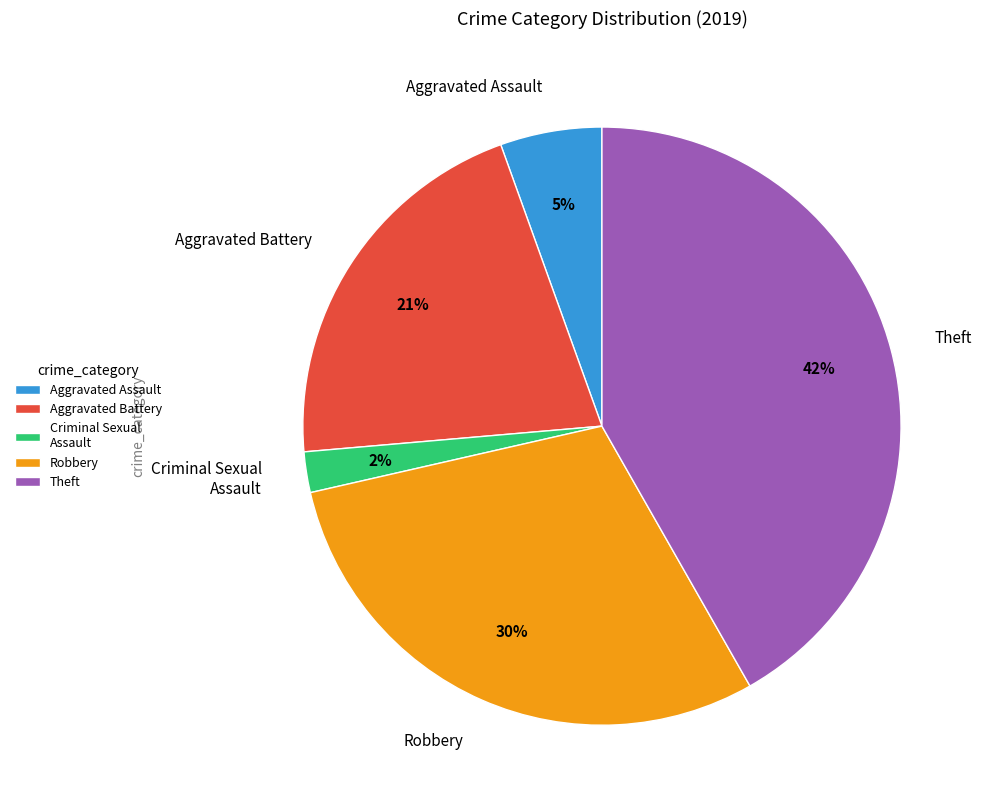

True or false: Theft accounts for 62% of the total.

False